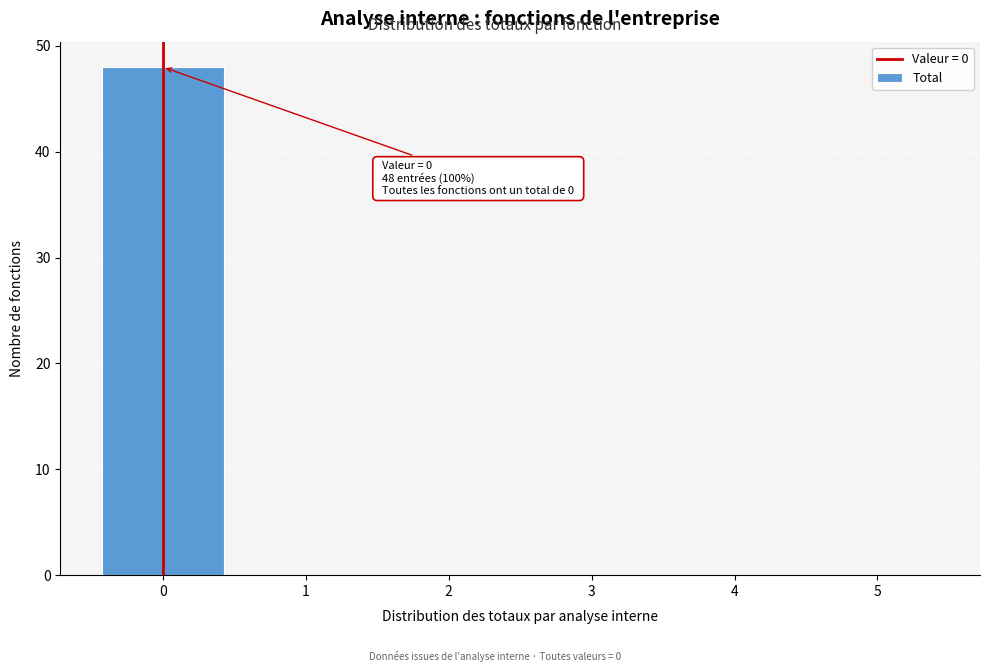

Reading left to right, transcribe all the data shown in this chart.

0=48	1=0	2=0	3=0	4=0	5=0